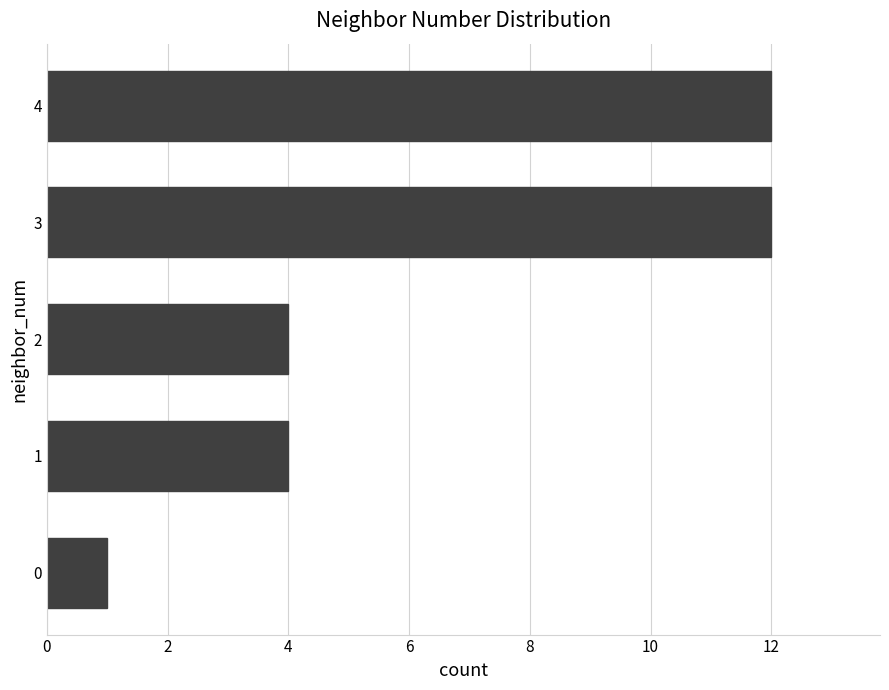

What is the minimum value shown in the chart?

1